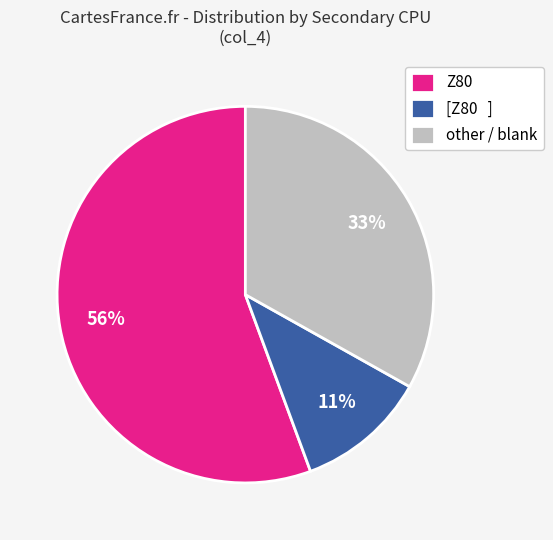

Is the sum of Z80 and other / blank greater than half?

Yes